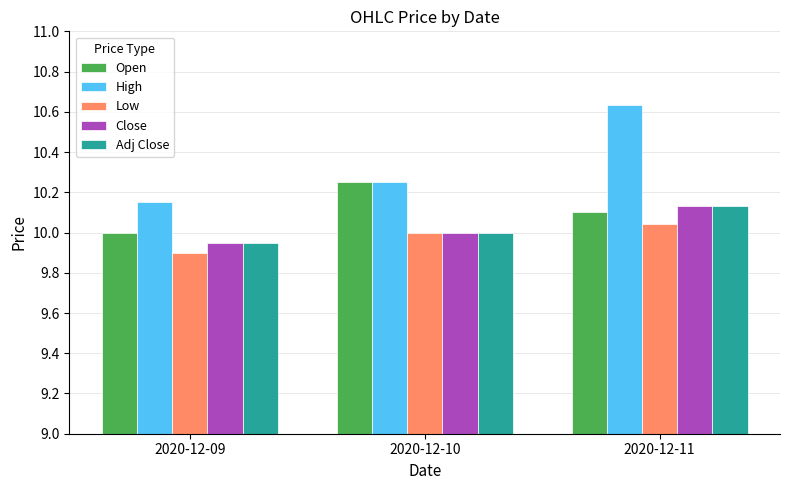

What is the spread (max minus min) of values at 2020-12-11?

0.6